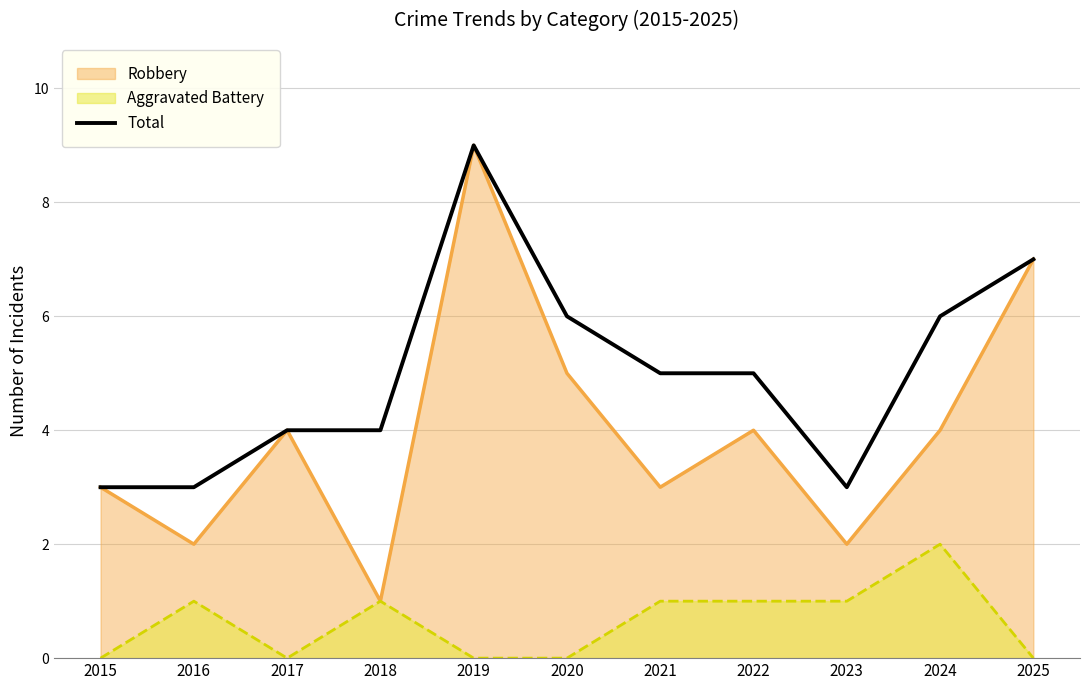

Where is the data nearest to the value 6?

2020